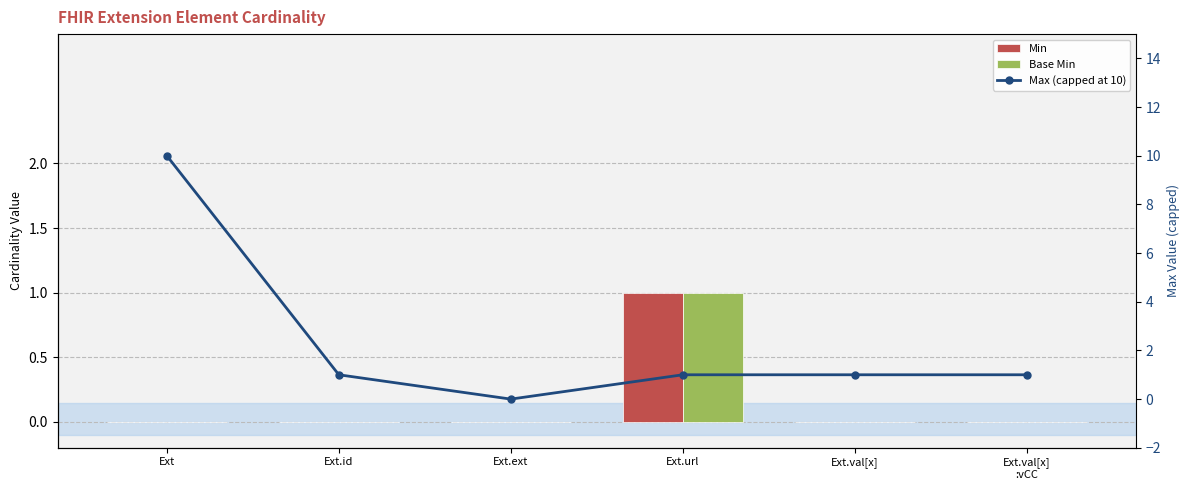

Is it true that Min equals 0 at Ext.ext?

True